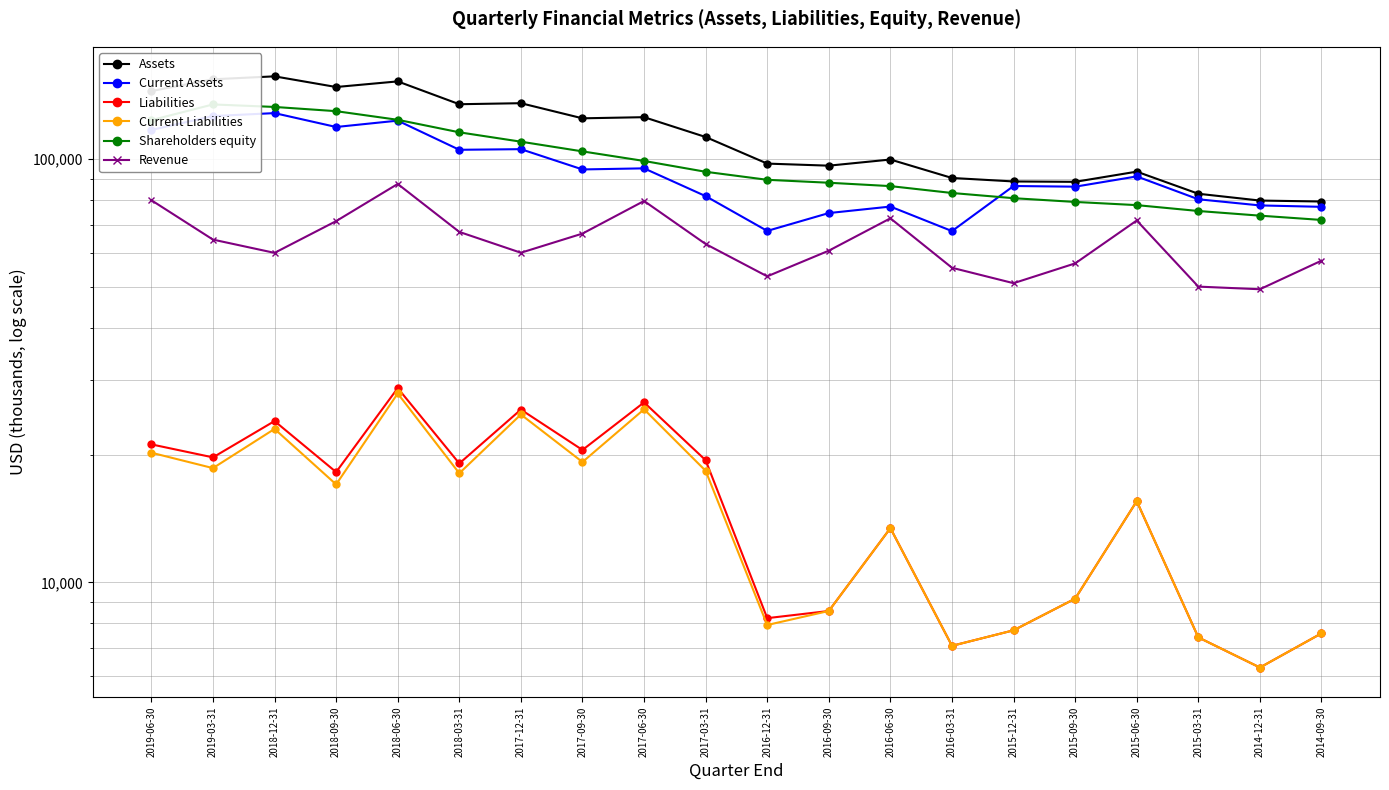

What is the greatest value displayed?

156917